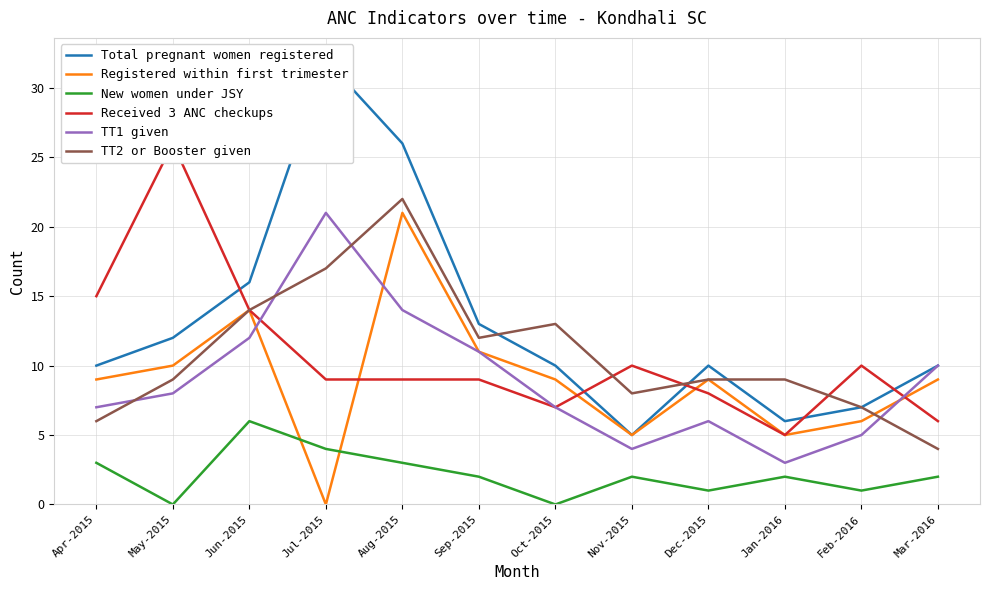

What is the spread (max minus min) of values at Jan-2016?

7